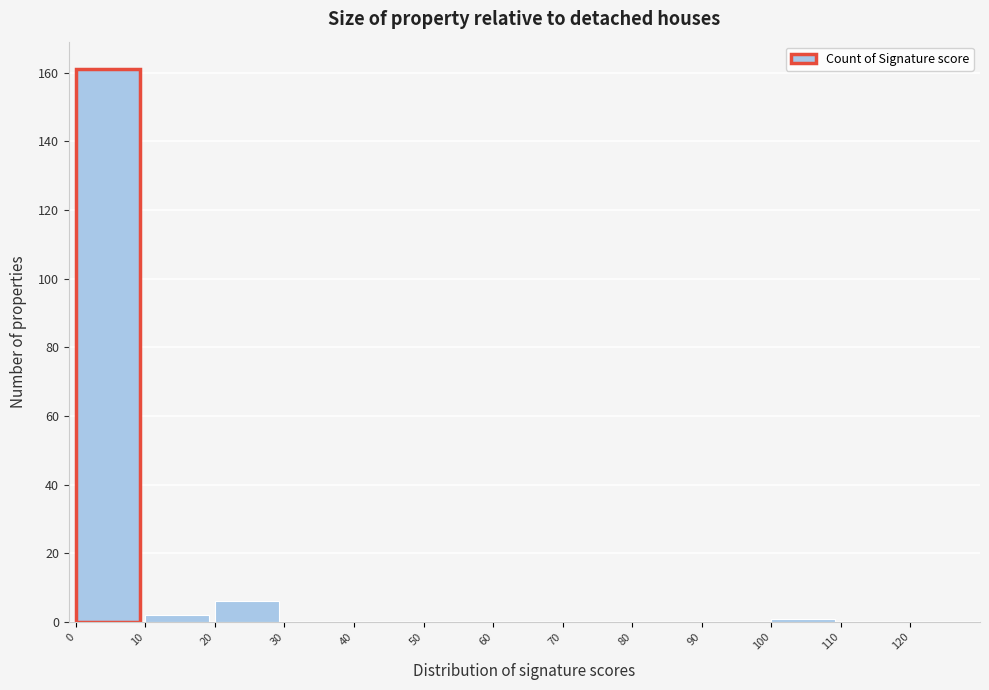

Reading left to right, transcribe this chart: for each bar, give the range it covers on the x-axis and its height. The values are not printed on the chart, so give them approximately, as read against the axis.

0 to 10: 162
10 to 20: 2
20 to 30: 6
30 to 40: 0
40 to 50: 0
50 to 60: 0
60 to 70: 0
70 to 80: 0
80 to 90: 0
90 to 100: 0
100 to 110: under 2
110 to 120: 0